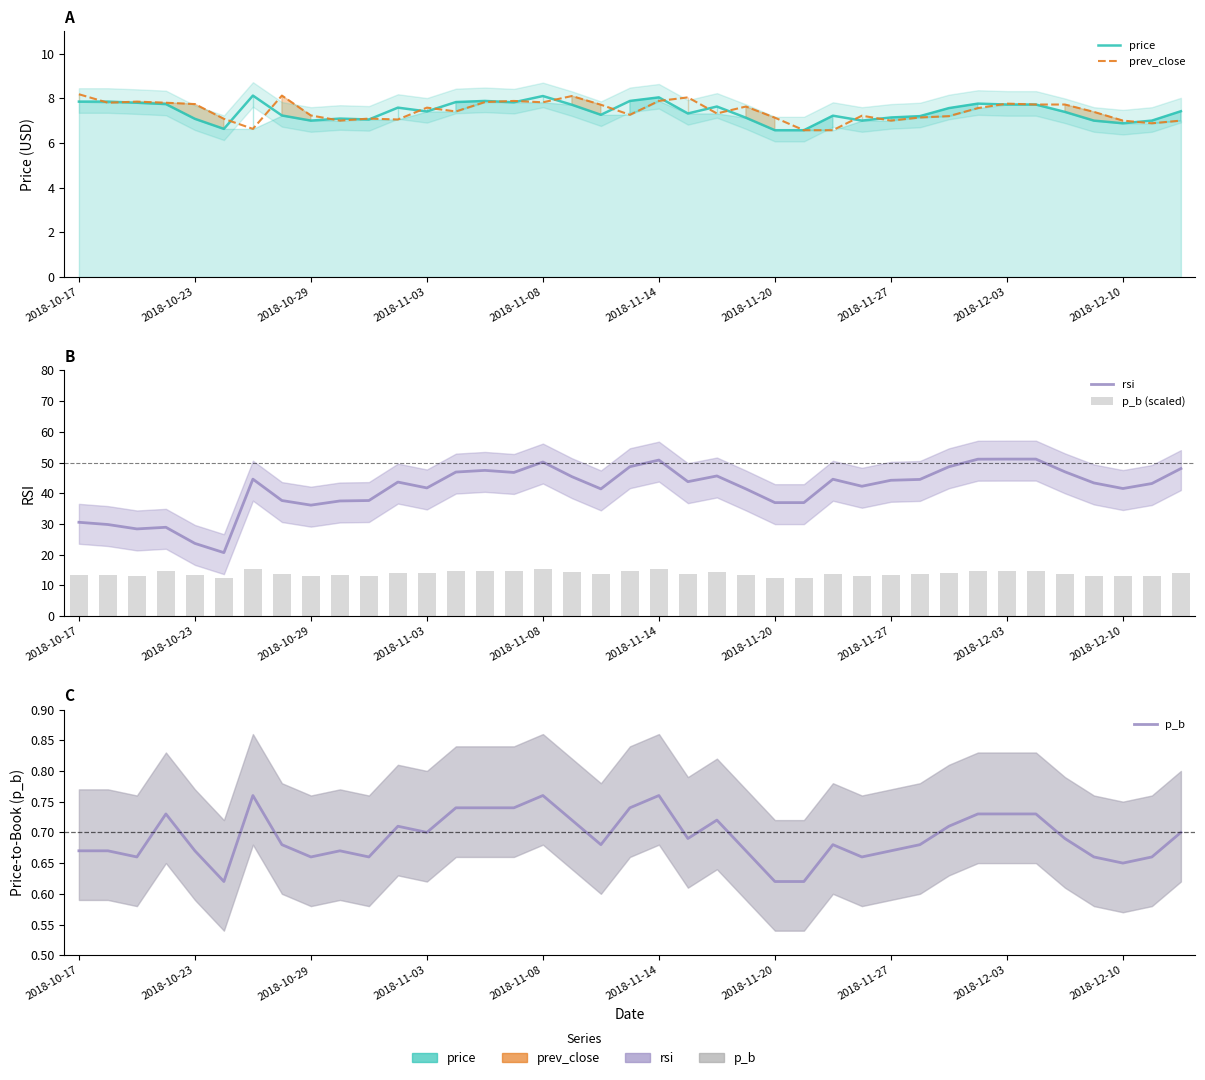

What is the total value across all series at 2018-12-10?

69.1